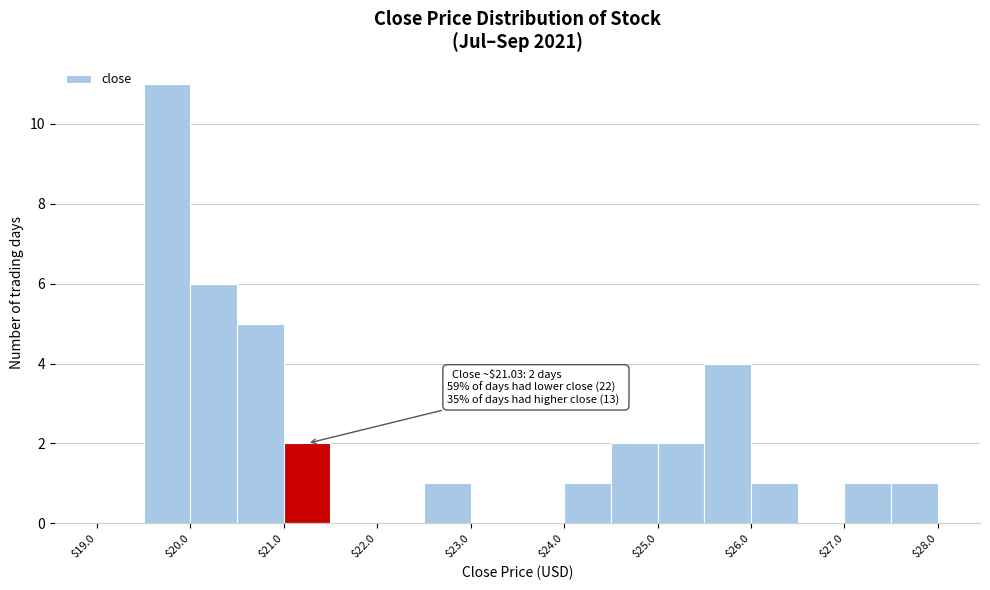

Over which range of the x-axis is the bar tallest?

19.5 to 20.0